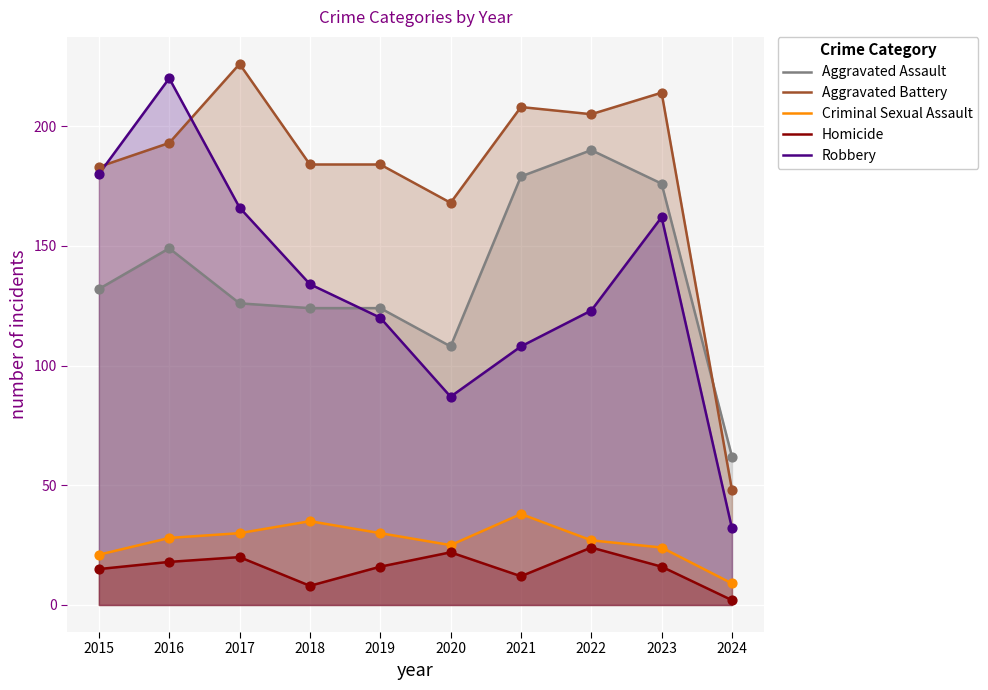

Which series has the widest spread of Y values?

Robbery